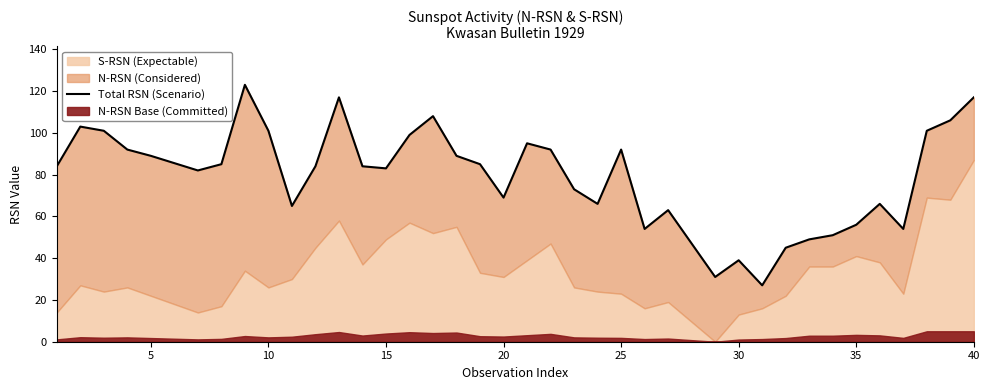

Is it true that the value at 15 is 193?

False